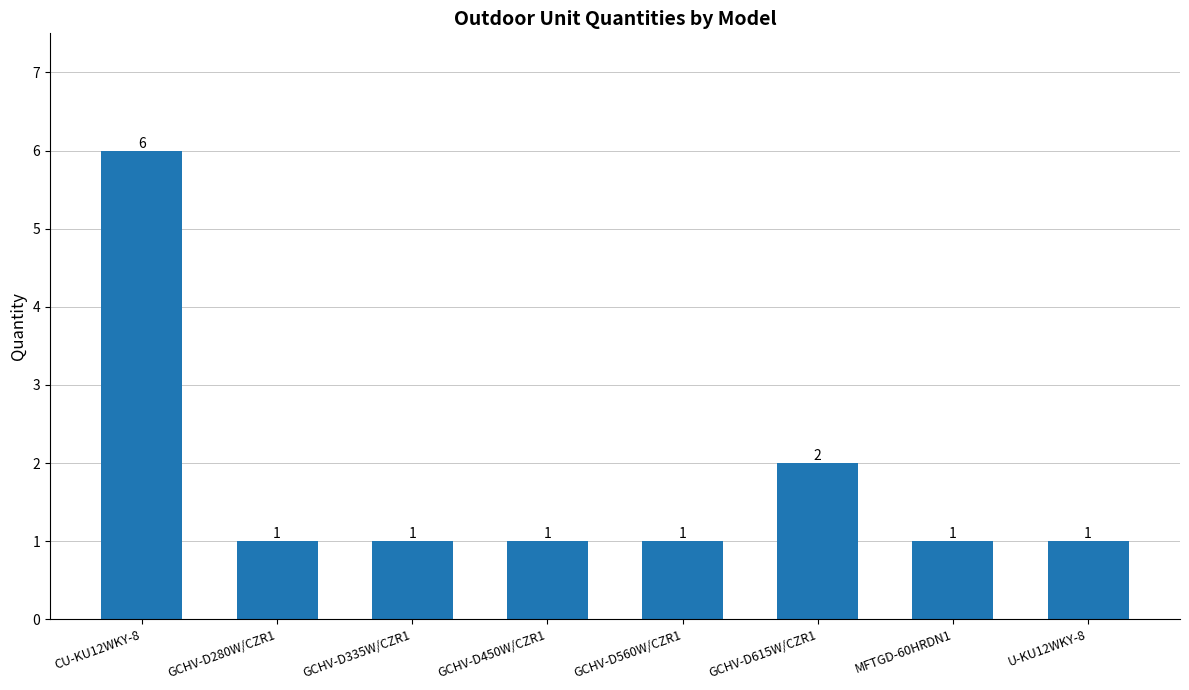

The value at GCHV-D615W/CZR1 is 1. True or false?

False